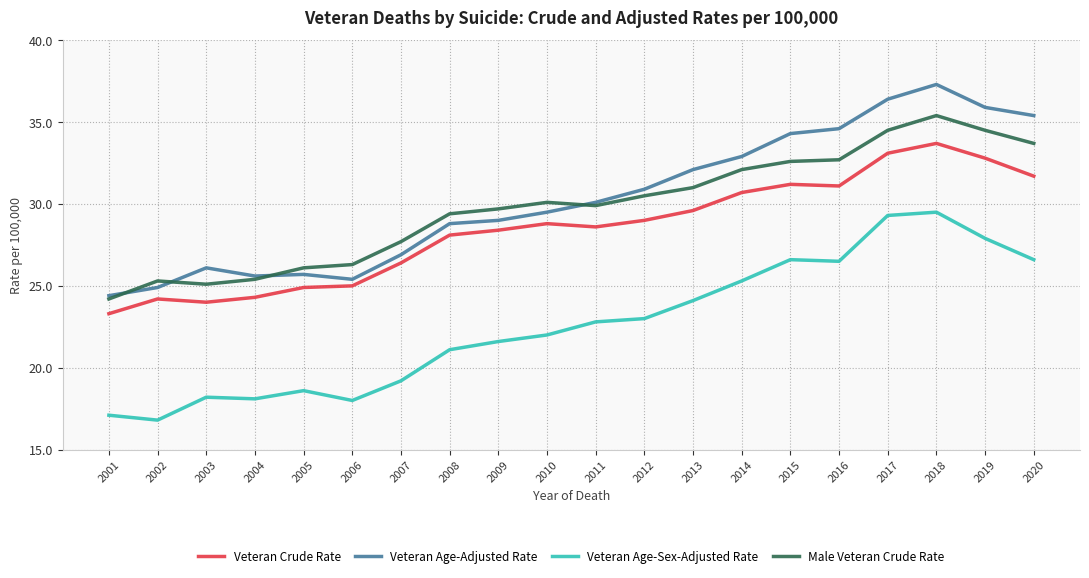

What is the difference between the highest and lowest values at 2014?

7.6